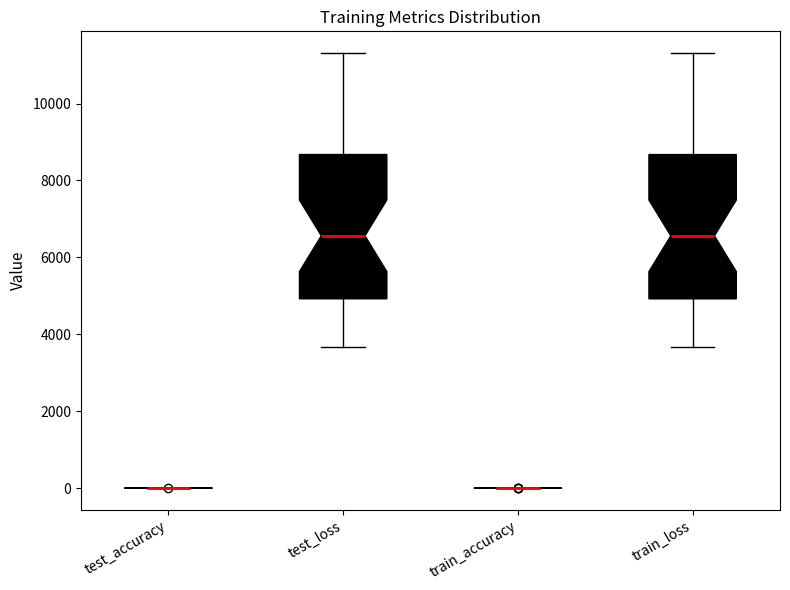

Reading left to right, read every box against the y-axis: the position of its median line, the range the box covers, and the ends of its whiskers. The values are not printed on the chart, so give them approximately, as read against the axis.

test_accuracy: box collapsed to a line at 0, whiskers 0 to 0
test_loss: median 6600, box 5000 to 8600, whiskers 3600 to 11400
train_accuracy: box collapsed to a line at 0, whiskers 0 to 0
train_loss: median 6600, box 5000 to 8600, whiskers 3600 to 11400